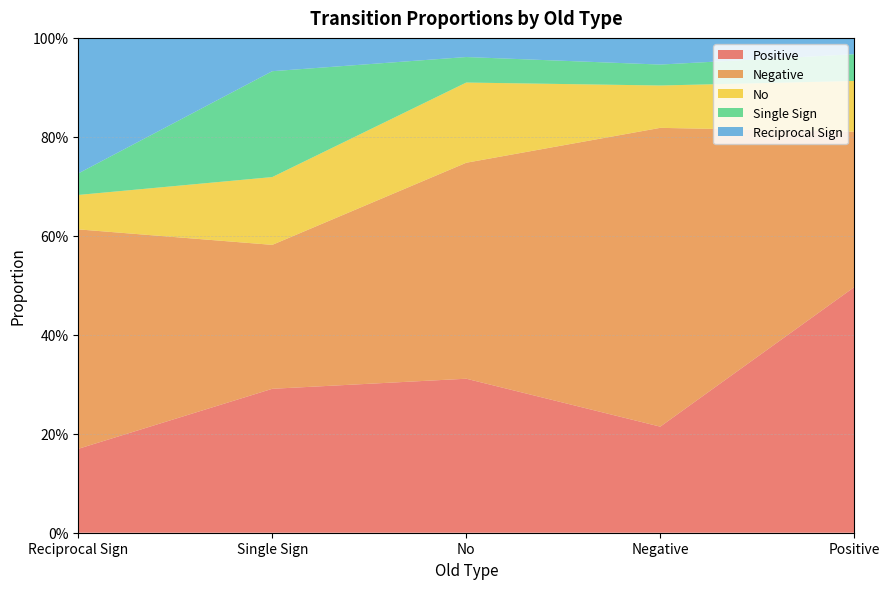

Reading right to left, extract all data points from this chart.

Positive: 0.5	0.2	0.3	0.3	0.2
Negative: 0.3	0.6	0.4	0.3	0.4
No: 0.1	0.1	0.2	0.1	0.1
Single Sign: 0.1	0.0	0.1	0.2	0.0
Reciprocal Sign: 0.0	0.1	0.0	0.1	0.3